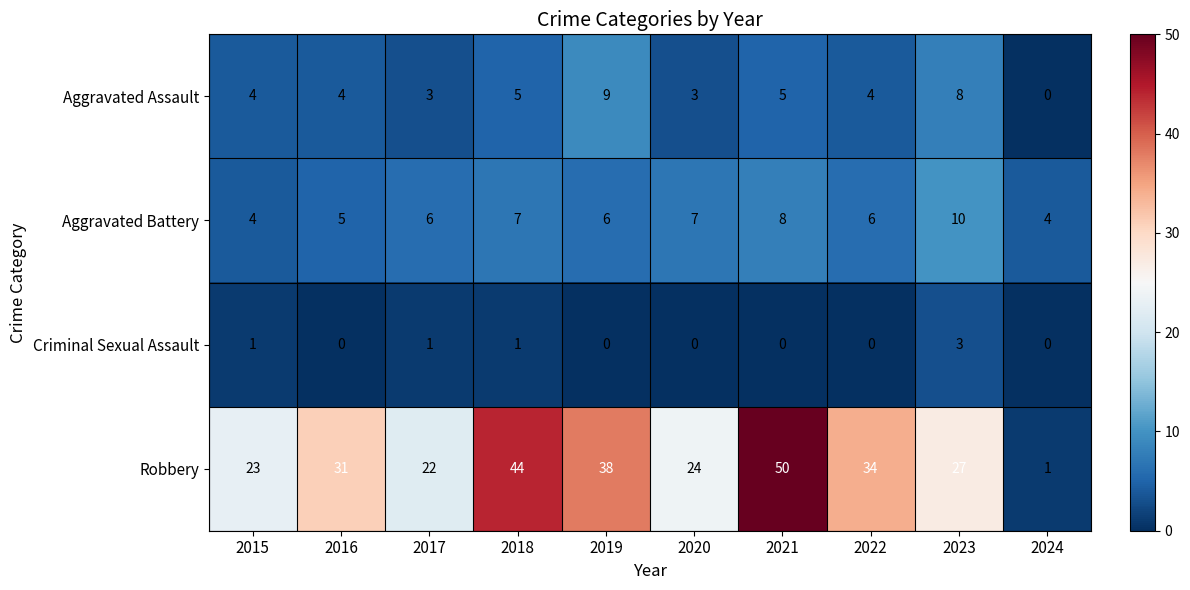

Which series has the largest total across all categories?

Robbery